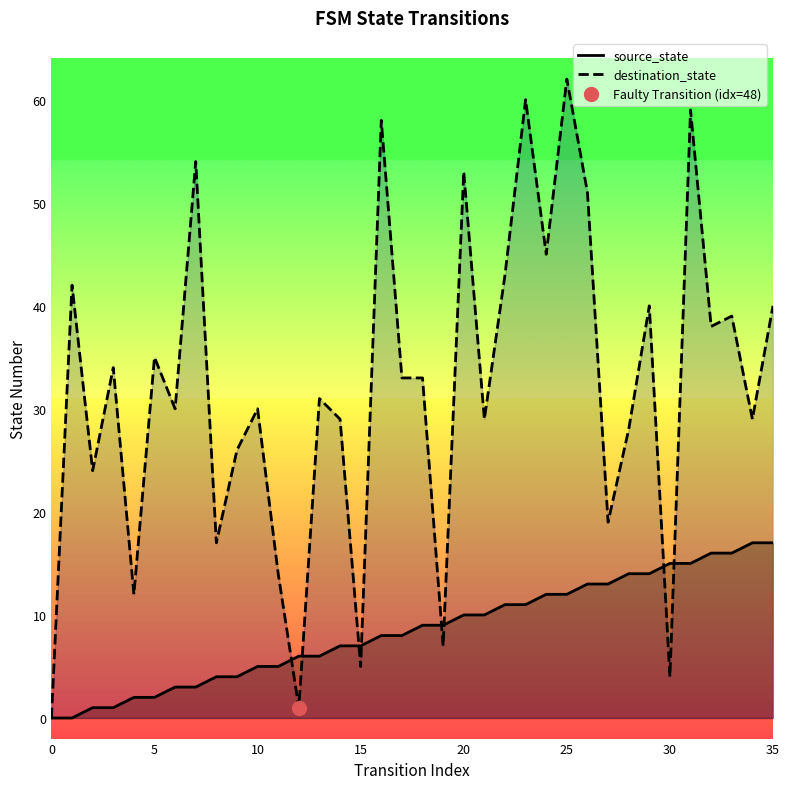

What is the difference between the highest and lowest values at 21?

19